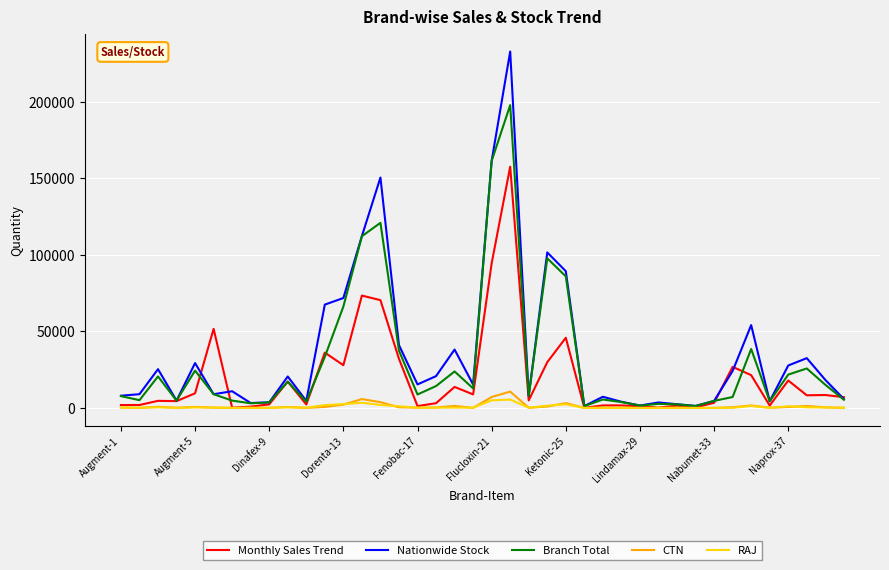

What is the greatest value displayed?

232799